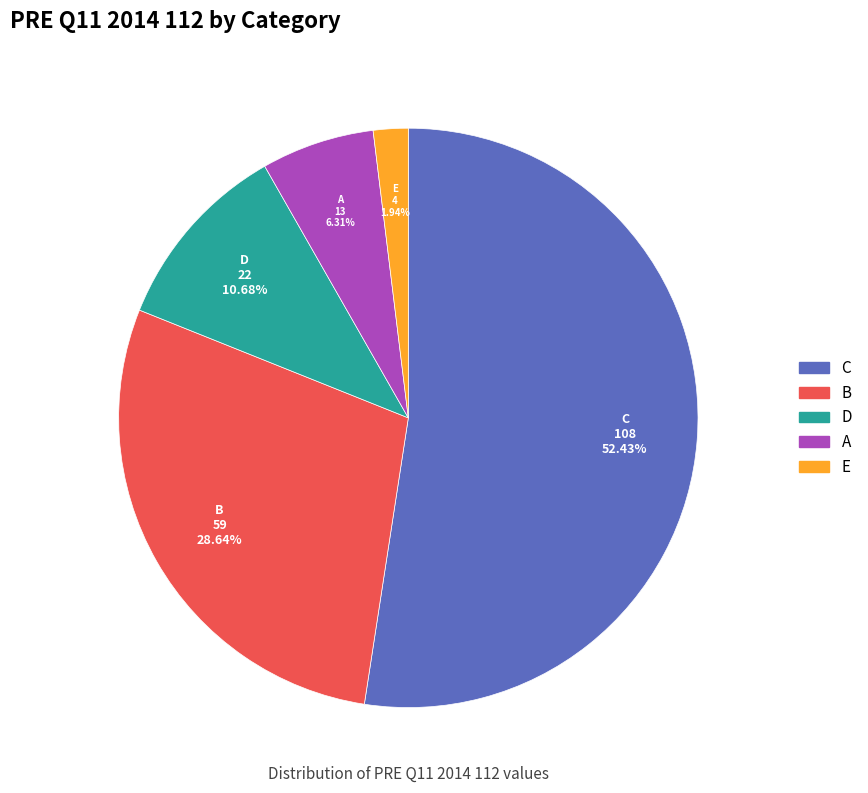

How many slices are in this pie chart?

5